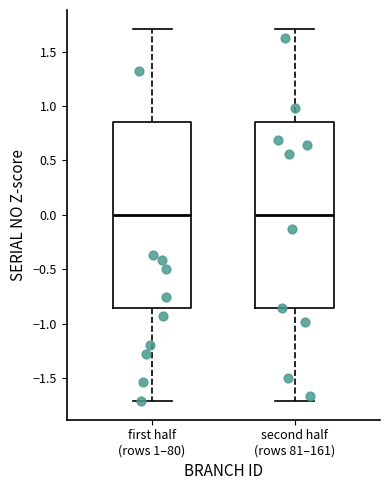

Reading left to right, read every box against the y-axis: the position of its median line, the range the box covers, and the ends of its whiskers. The values are not printed on the chart, so give them approximately, as read against the axis.

first half (rows 1–80): median 0.00, box -0.85 to 0.85, whiskers -1.70 to 1.70
second half (rows 81–161): median 0.00, box -0.85 to 0.85, whiskers -1.70 to 1.70